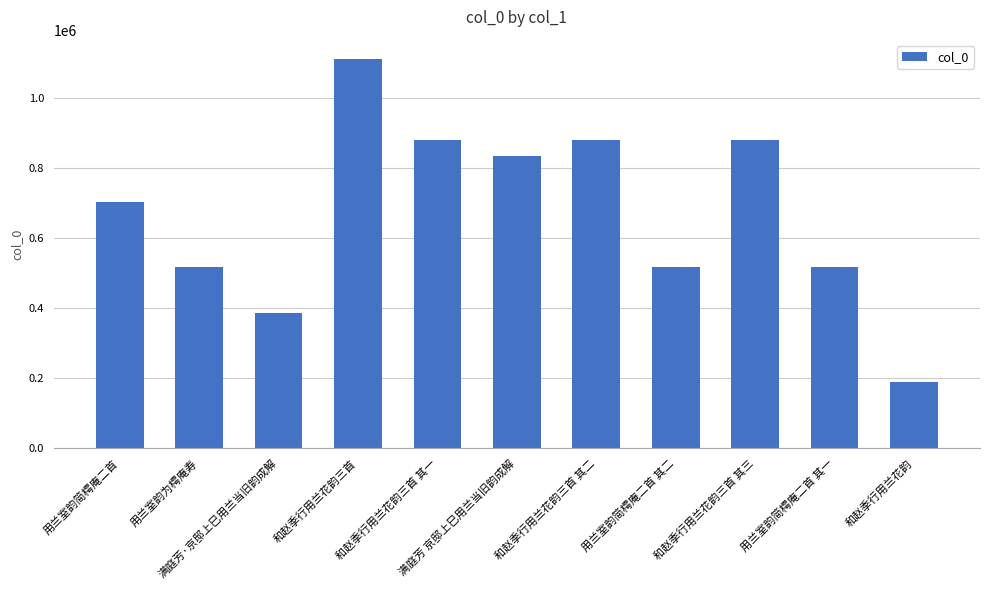

What is the minimum value shown in the chart?

187597